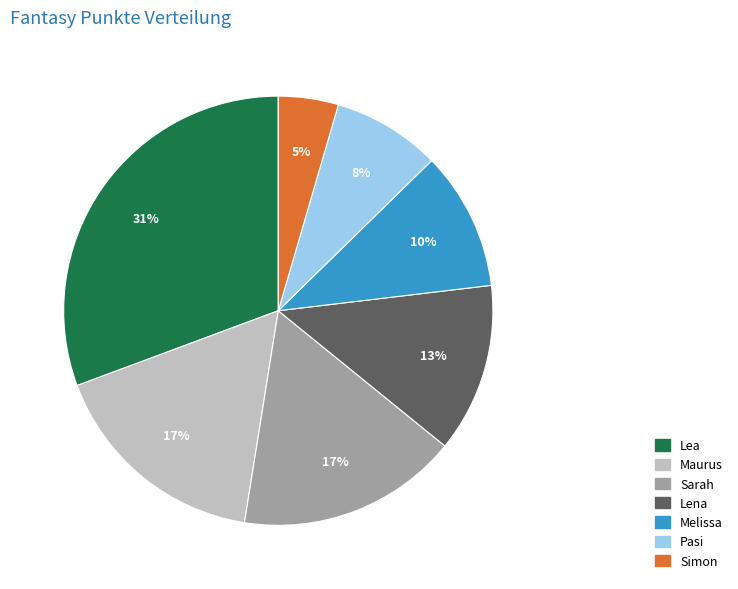

To the nearest percent, what is the difference between the largest and smallest slice percentages?

26%